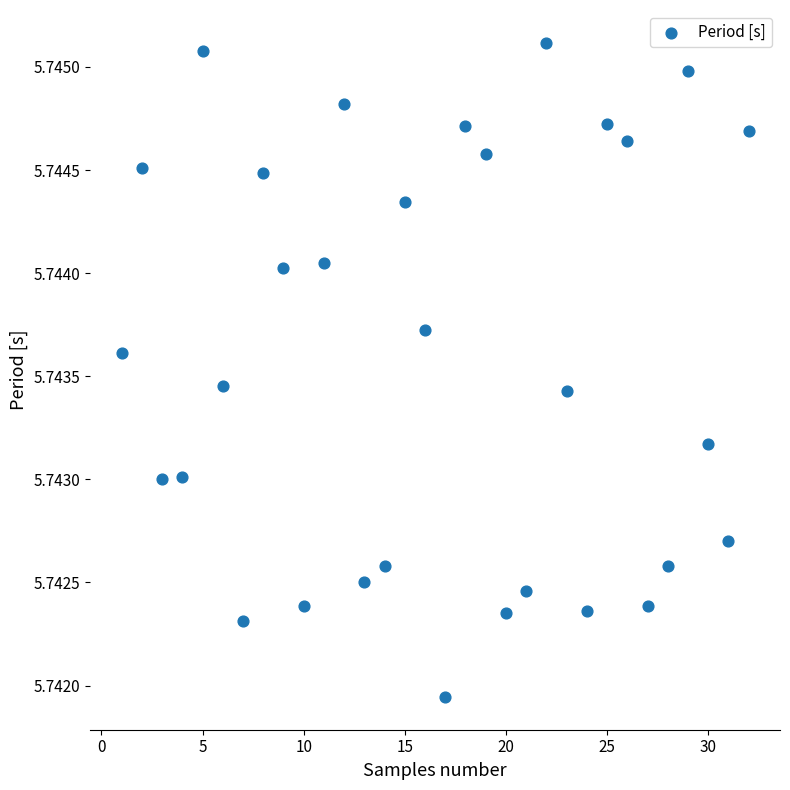

What is the range of X values (max minus min)?

31.0